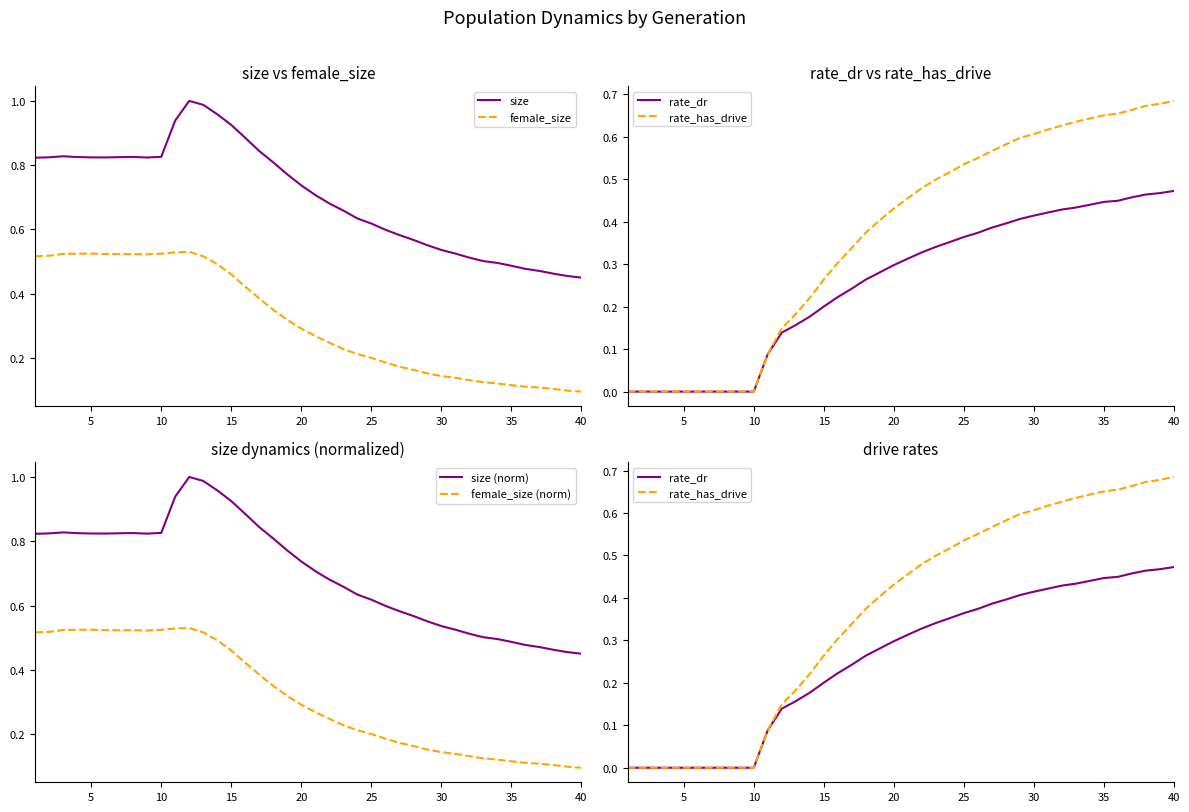

True or false: female_size (norm) and rate_dr intersect in this chart.

True